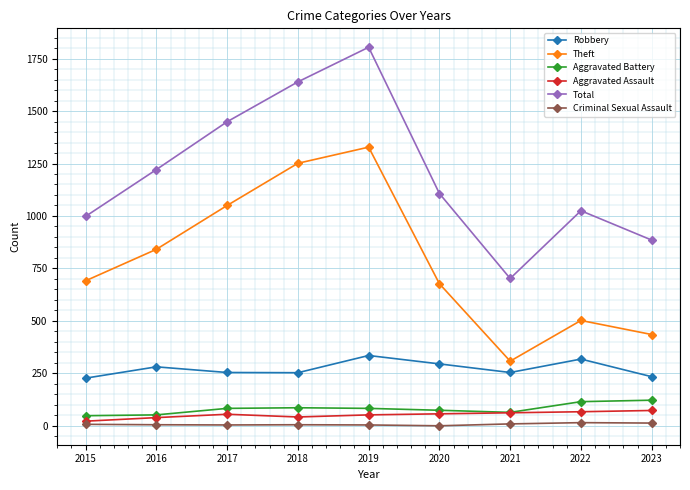

List the series in order of their peak value, lowest first.

Criminal Sexual Assault, Aggravated Assault, Aggravated Battery, Robbery, Theft, Total